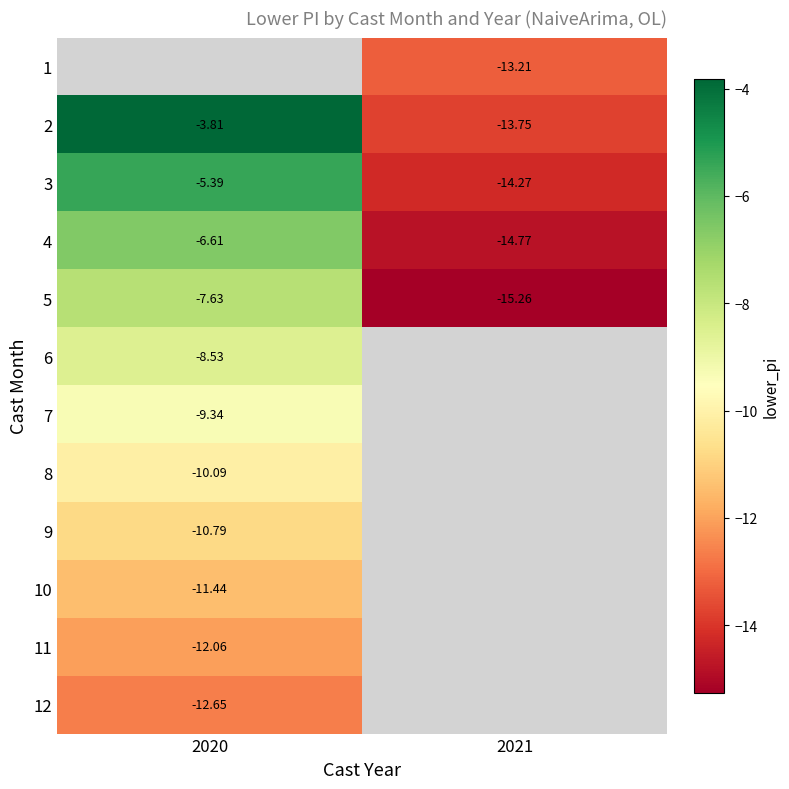

The value of 8 at 2020 is -10.1. True or false?

True